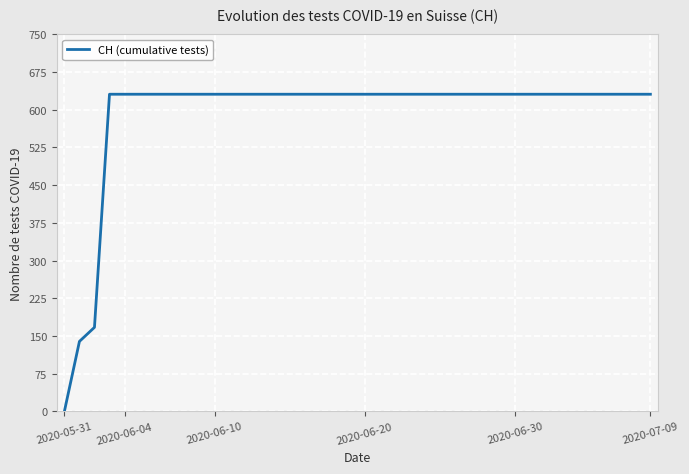

Is this an area chart (filled region under the line)?

No